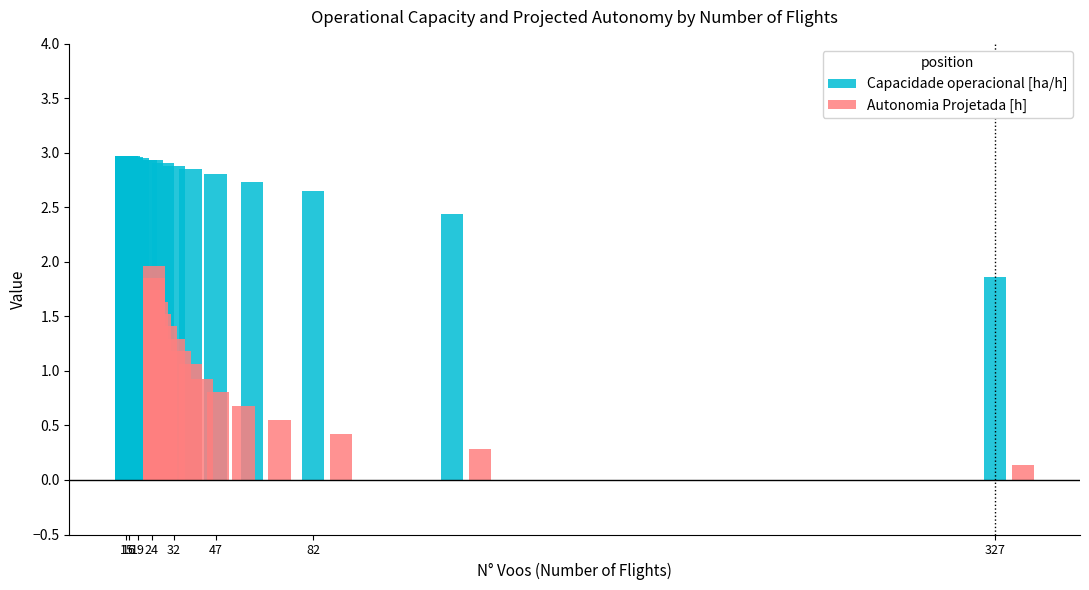

How many values in the Capacidade operacional [ha/h] series are below 2?

1